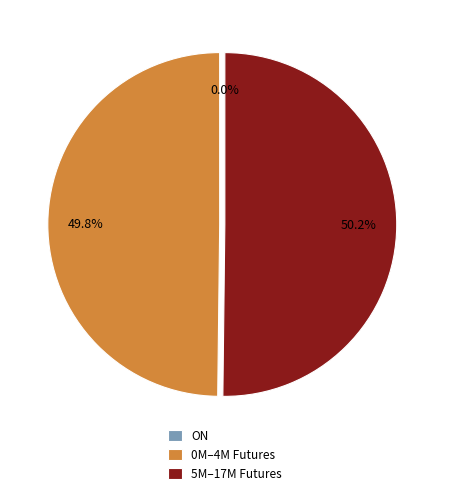

Do 5M–17M Futures and 0M–4M Futures together represent more than half of the pie?

Yes